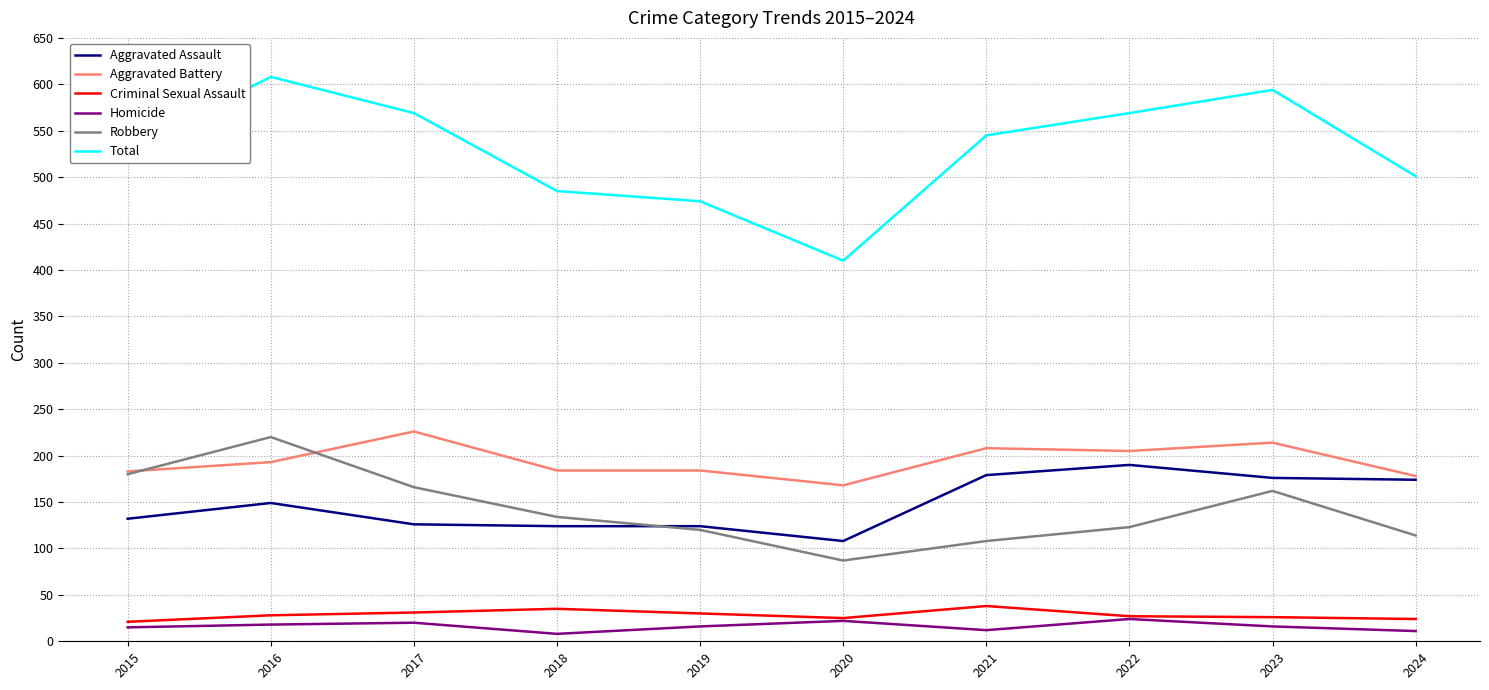

Which category has the lowest value in the Total series?

2020